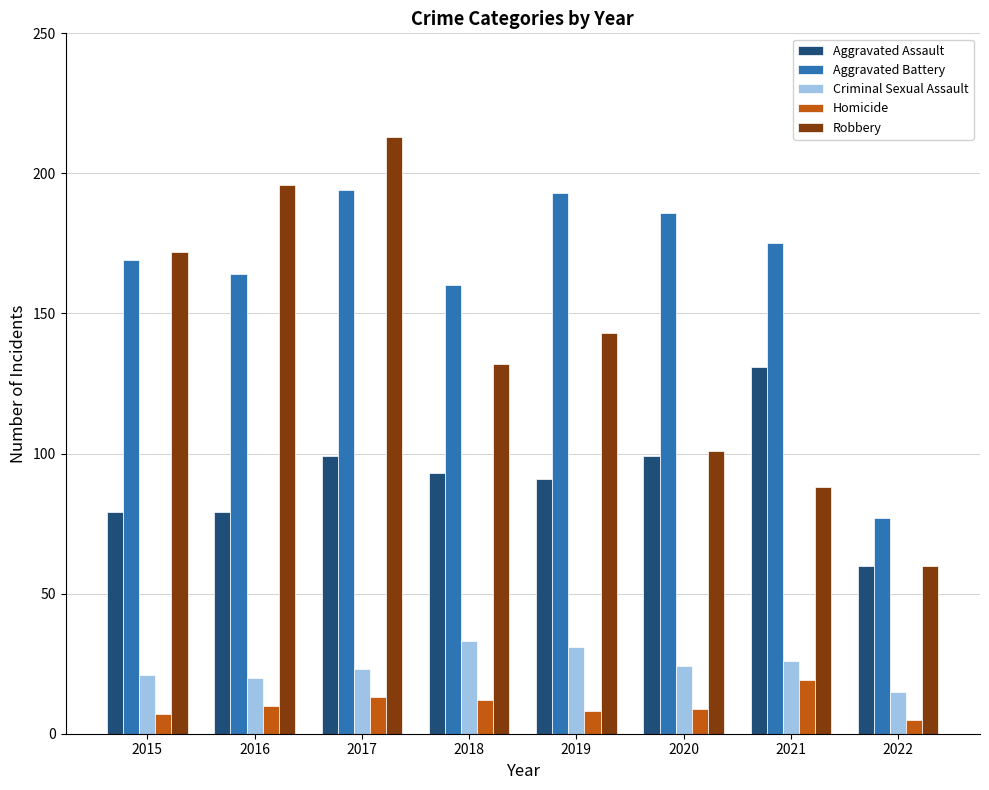

Are the bars grouped side by side (vs. stacked)?

Yes